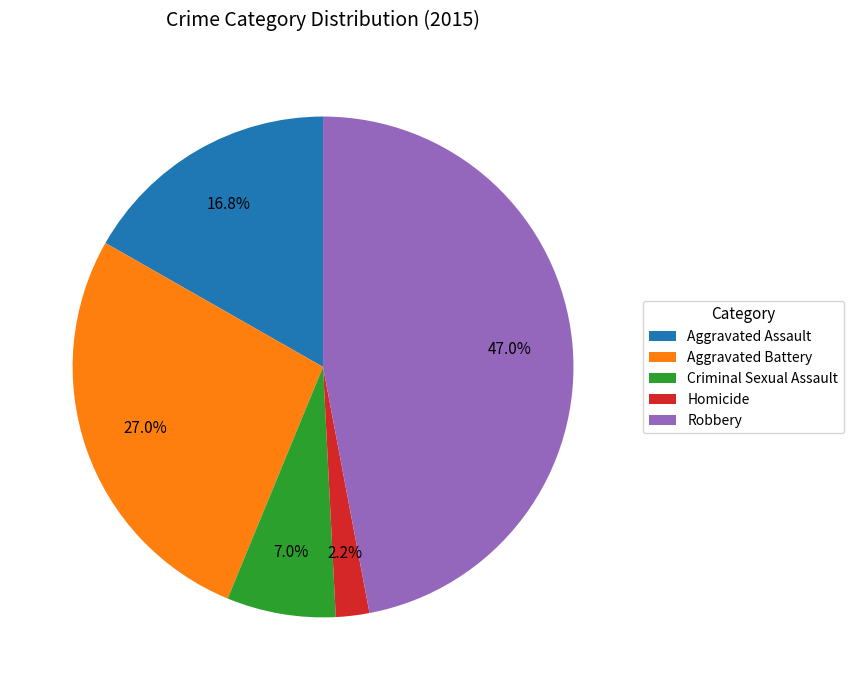

What percentage is the Aggravated Assault slice, to the nearest percent?

17%